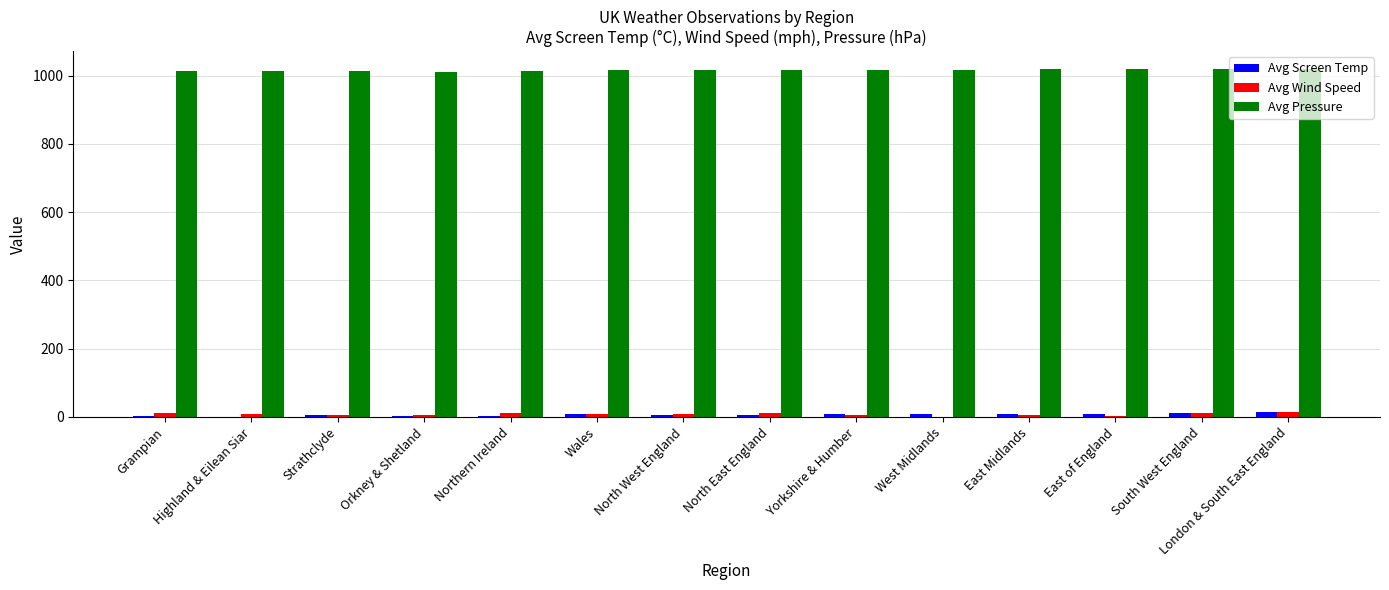

What is the greatest value displayed?

1020.6